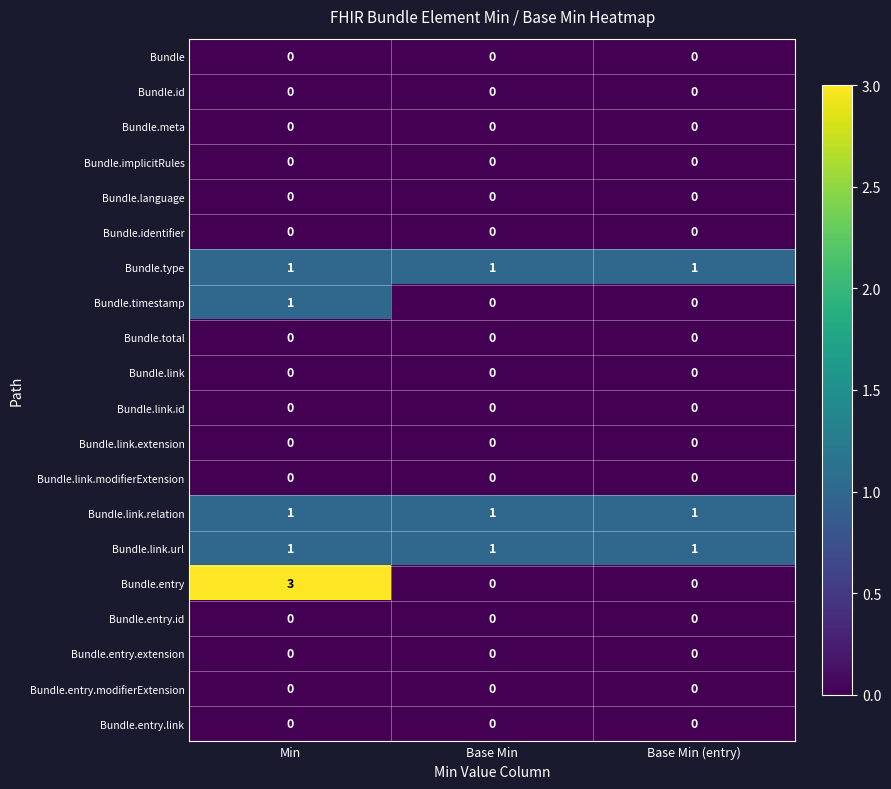

Is it true that Bundle.type equals 0 at Base Min?

False